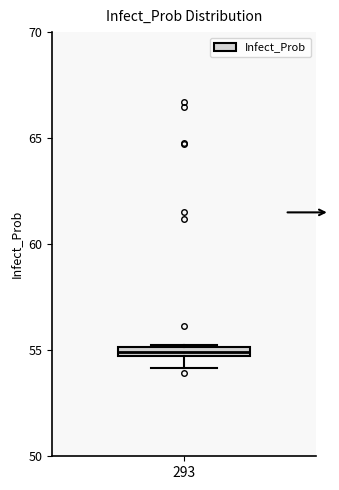

Where is the lower edge of the box at x = 293 on the y-axis? The values are not printed on the chart, so give them approximately, as read against the axis.

54.5